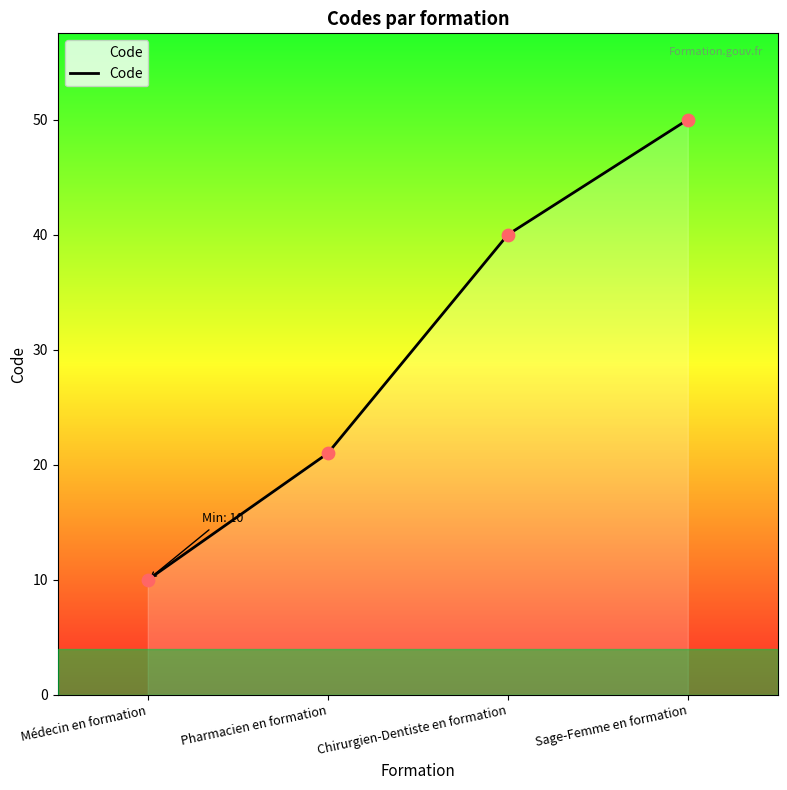

Between Chirurgien-Dentiste en formation and Sage-Femme en formation, which is larger?

Sage-Femme en formation